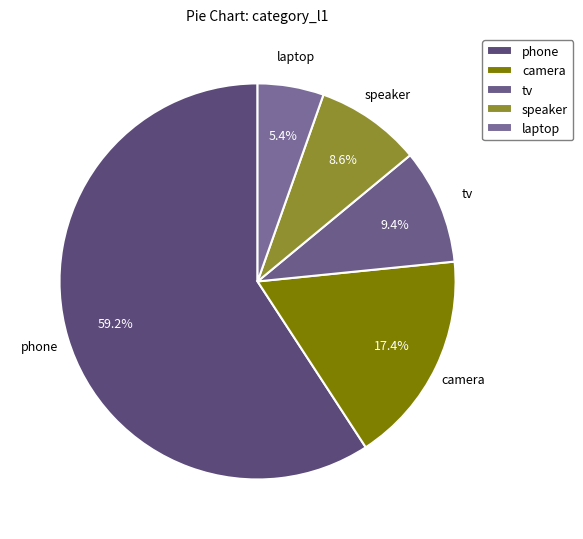

What percentage is the camera slice, to the nearest percent?

17%